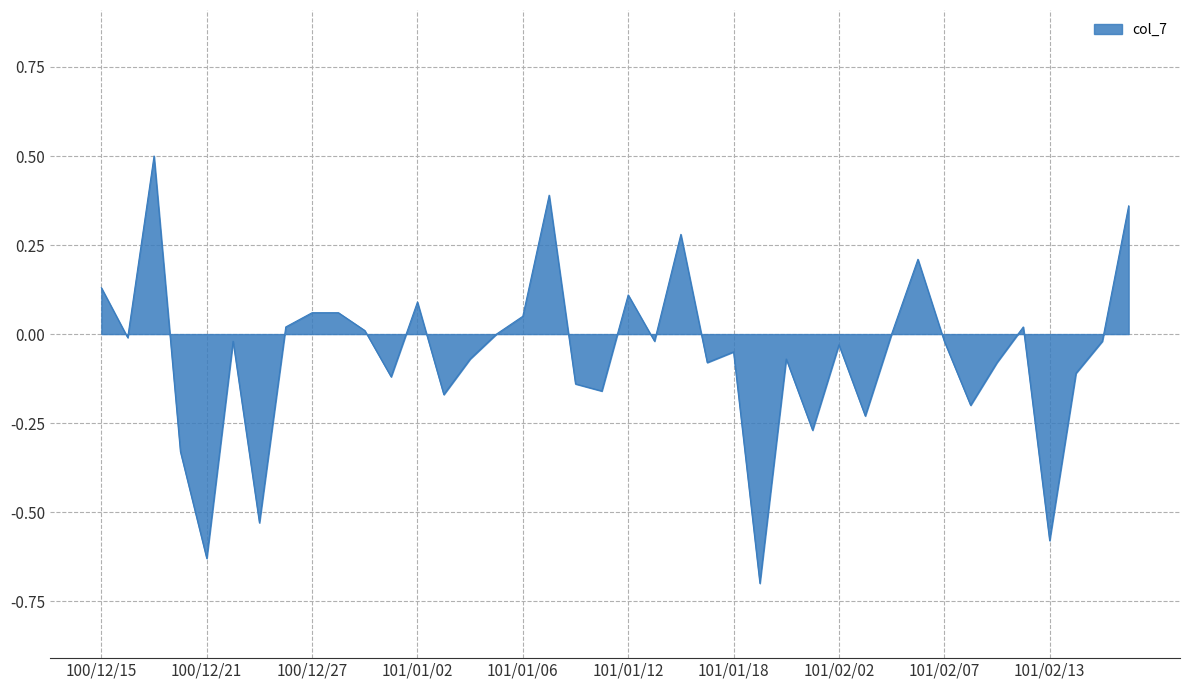

What is the greatest value displayed?

0.5